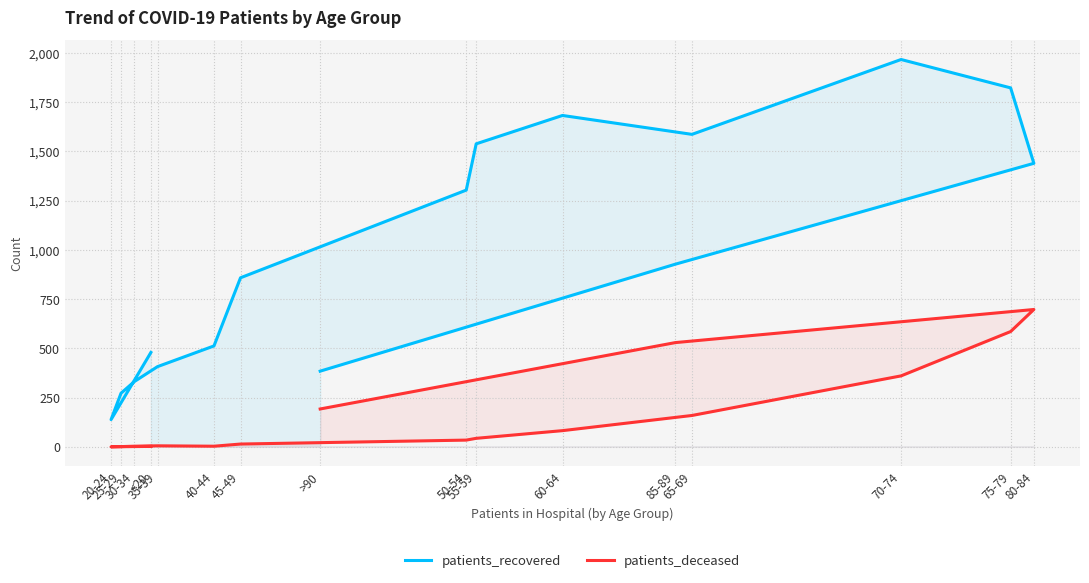

At which label does patients_recovered reach its peak?

70-74